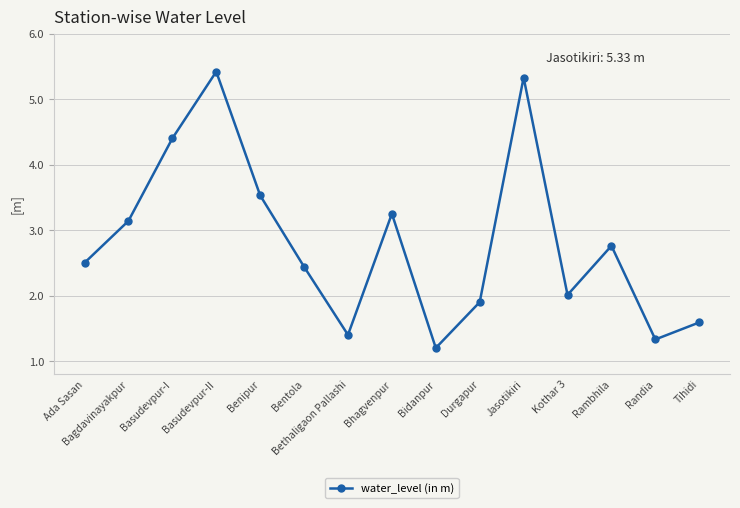

Is it true that the value at Bhagvenpur is 3.2?

True